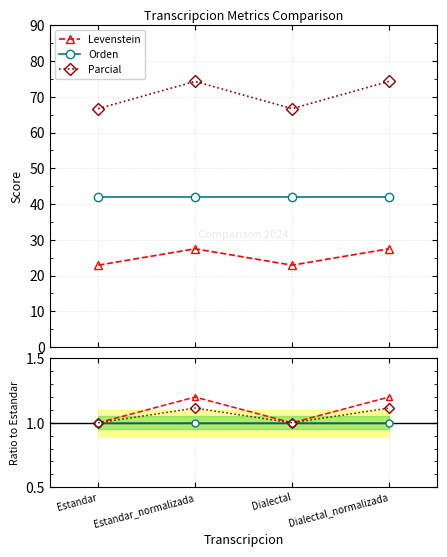

True or false: Parcial has a value of 1.4 at Estandar.

False